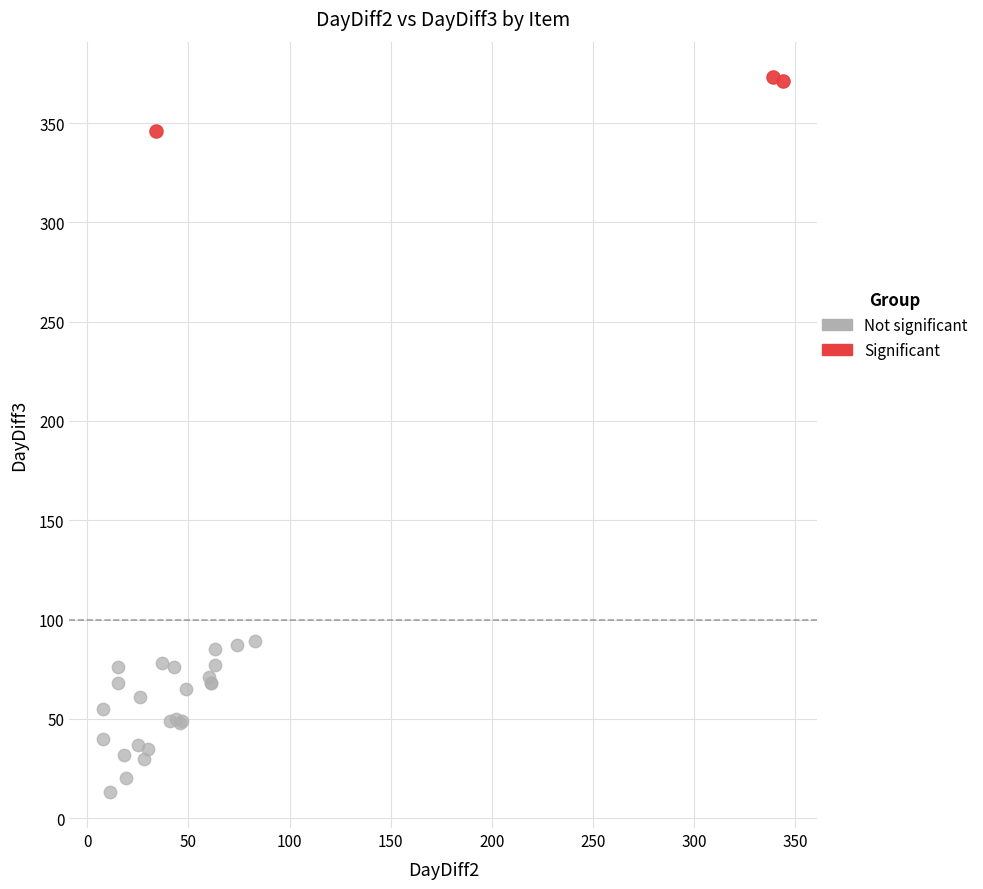

What are all the series names shown in the legend?

Not significant, Significant